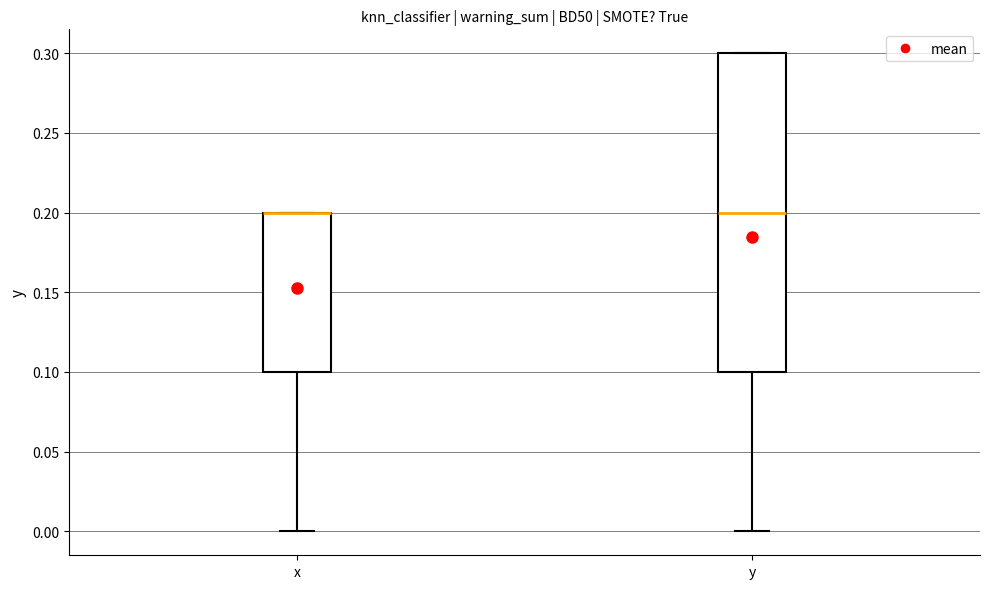

Which box is the tallest, from its lower edge to its upper edge?

y